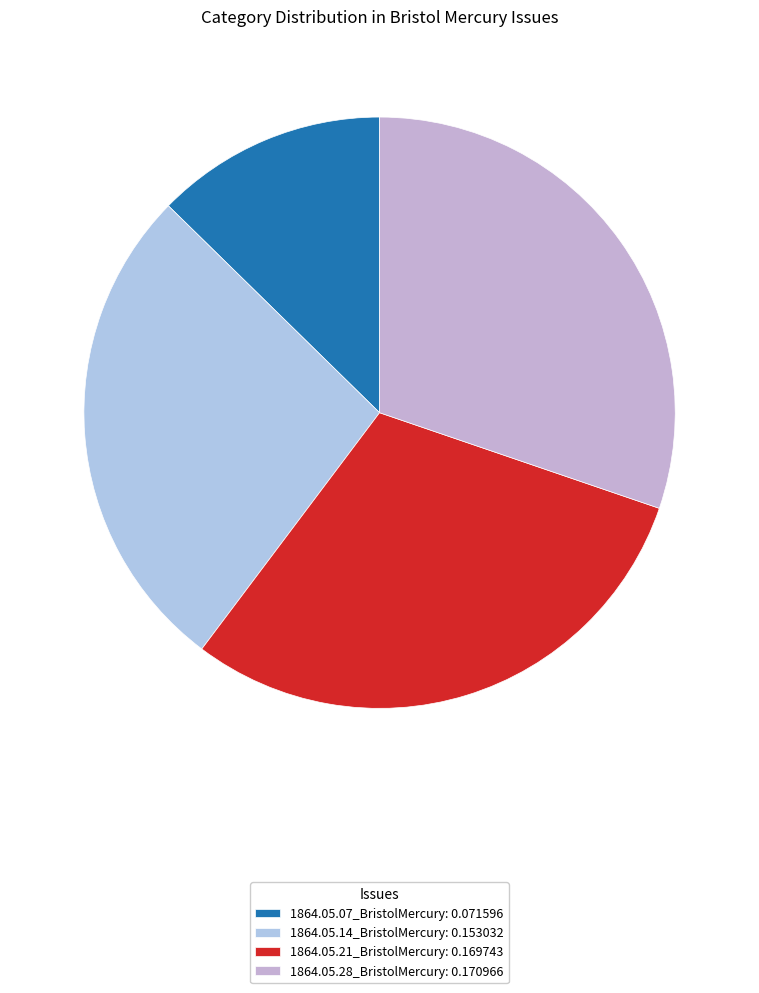

Count the number of slices in the pie.

4